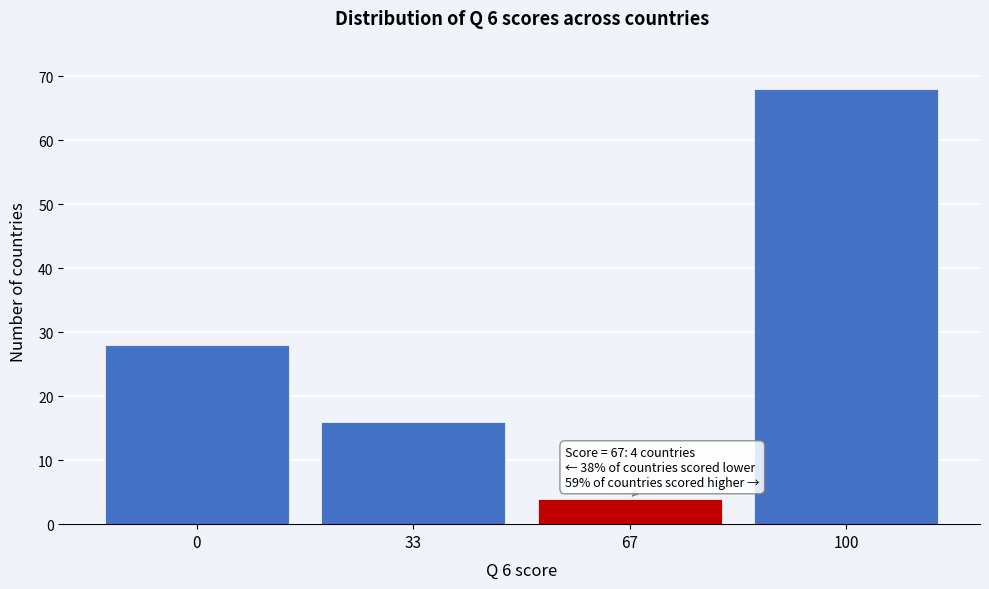

Reading right to left, what are all the values shown in this chart?

100=68	67=4	33=16	0=28